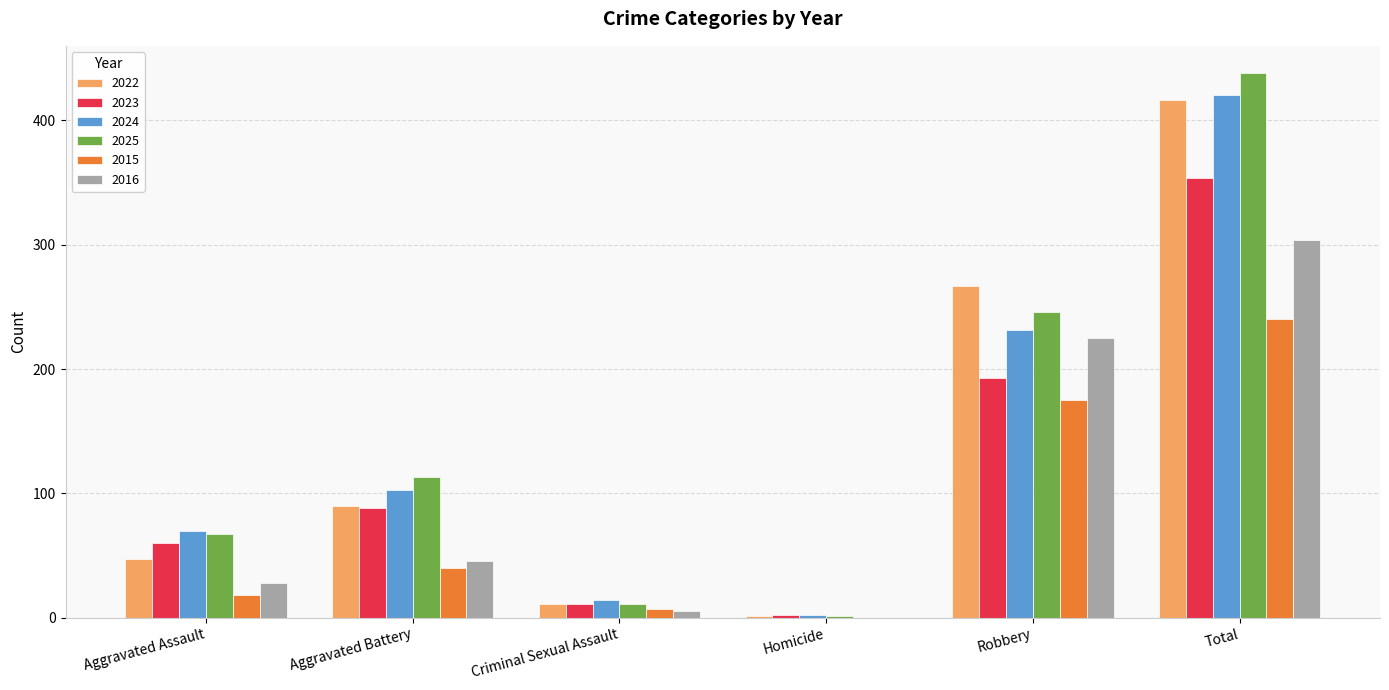

What is the sum of the 2015 values at Aggravated Assault and Criminal Sexual Assault?

25